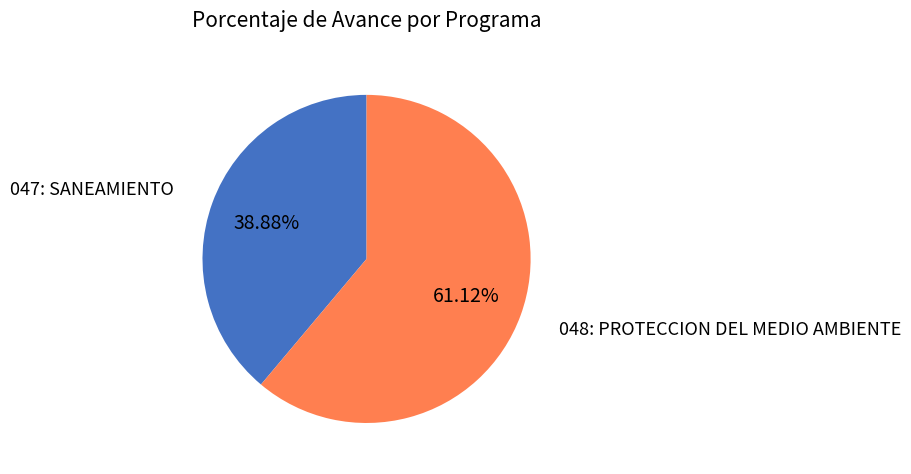

Approximately how many times larger is the value at 047: SANEAMIENTO compared to 048: PROTECCION DEL MEDIO AMBIENTE?

0.6